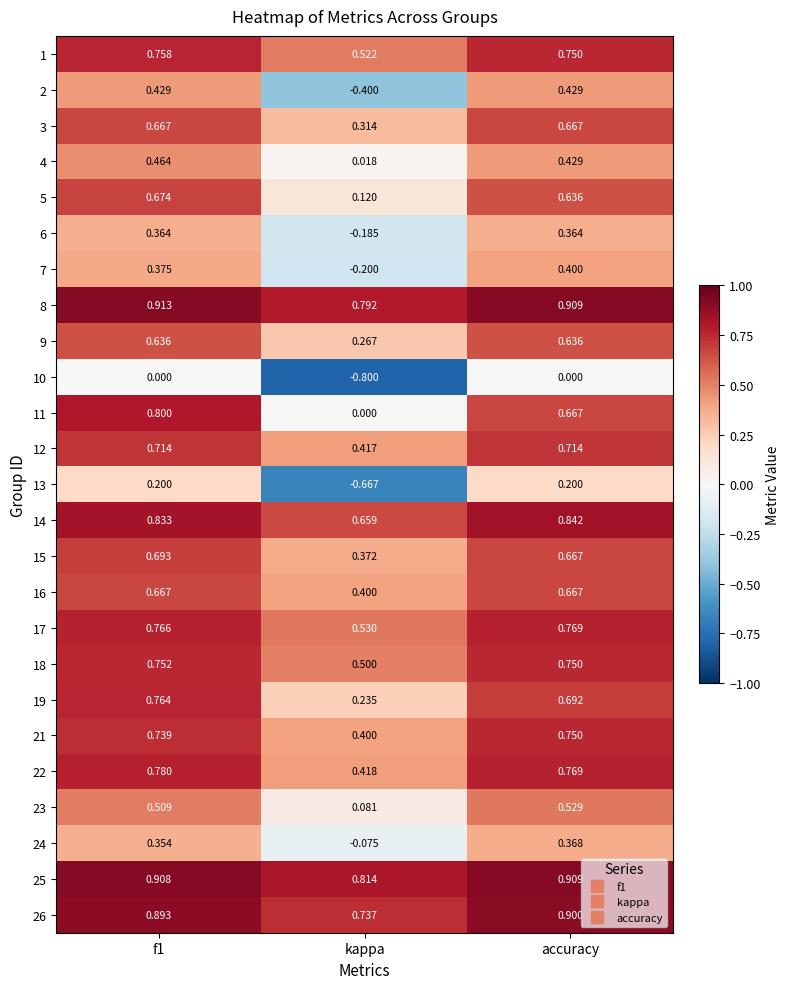

Is the value of 12 at accuracy greater than the value of 2 at f1?

Yes